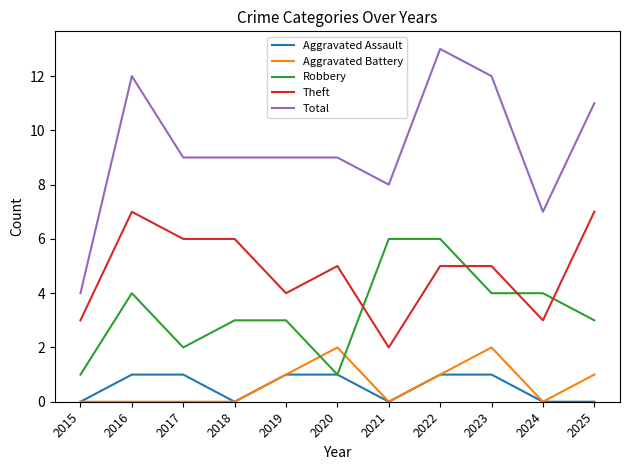

What are all the series names shown in the legend?

Aggravated Assault, Aggravated Battery, Robbery, Theft, Total